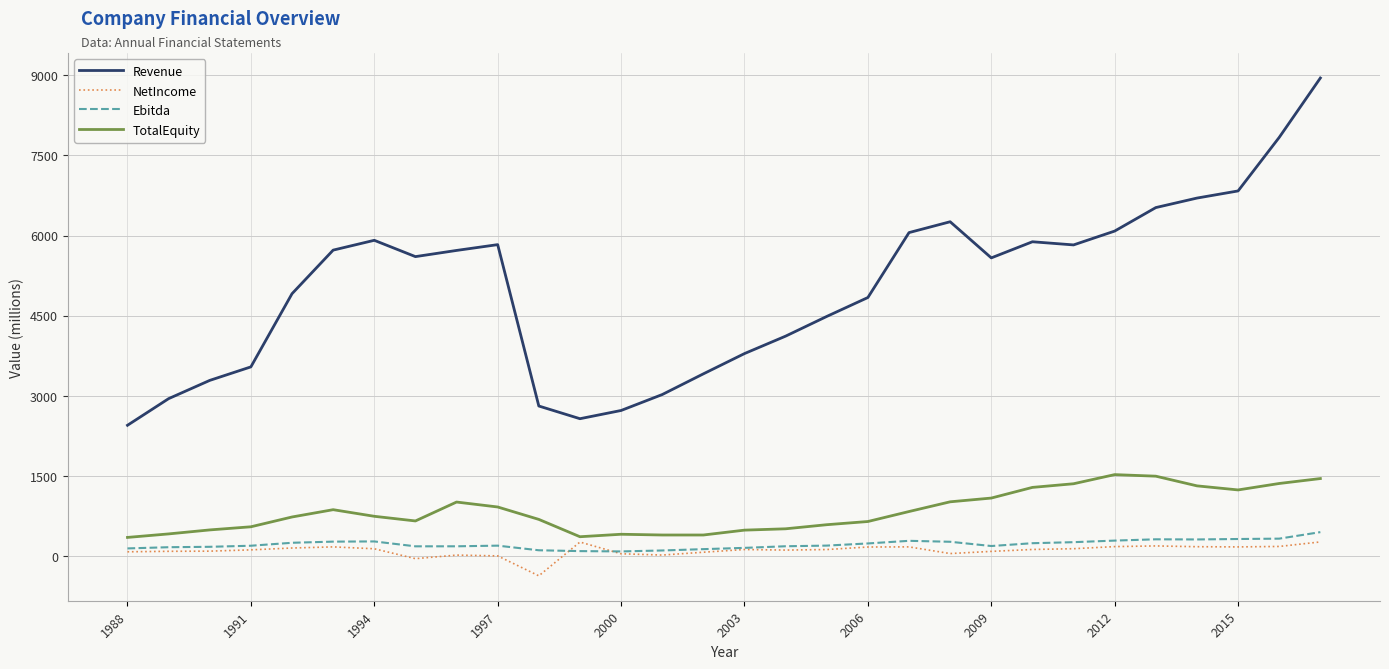

True or false: Revenue and Ebitda cross at least once.

False